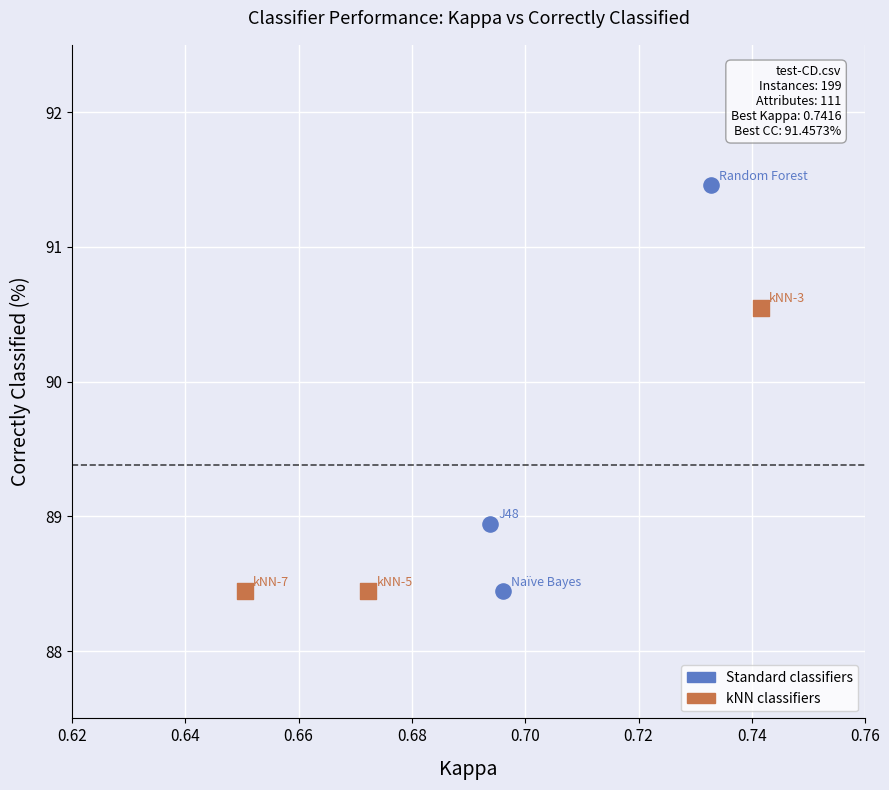

What are all the series names shown in the legend?

Standard classifiers, kNN classifiers